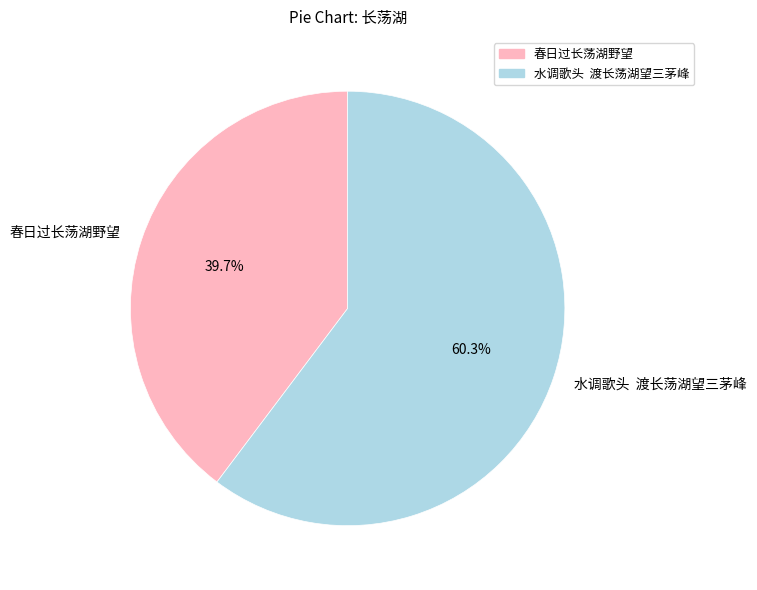

What is the largest slice in the pie chart?

水调歌头 渡长荡湖望三茅峰